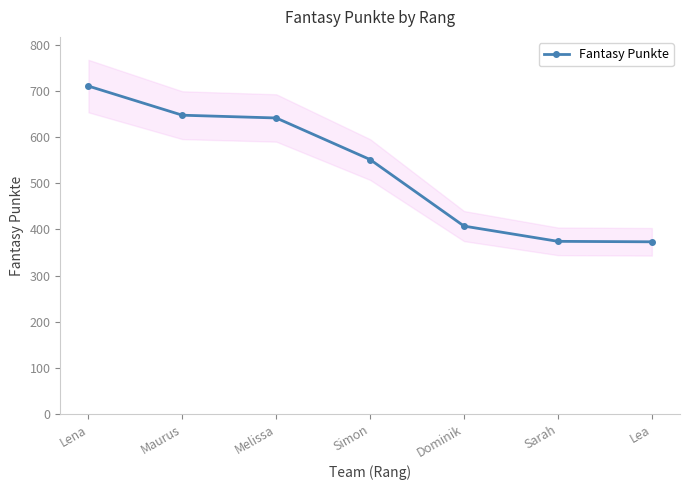

How many lines are shown in the chart?

1